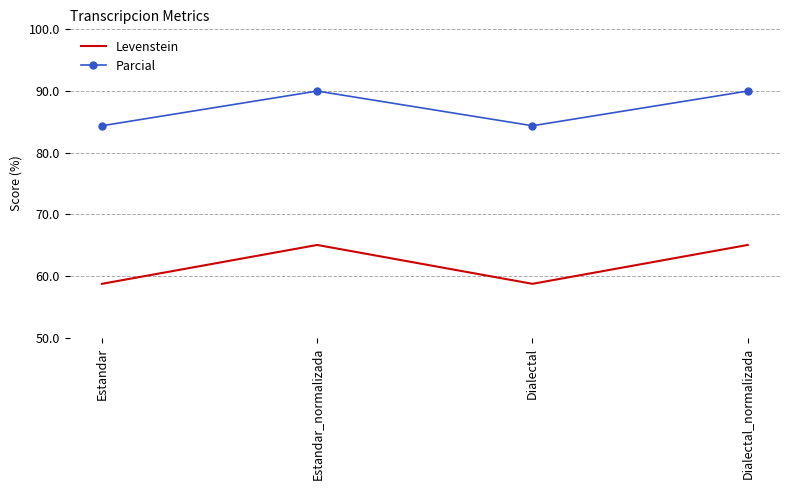

At how many categories does at least one series exceed 80?

4